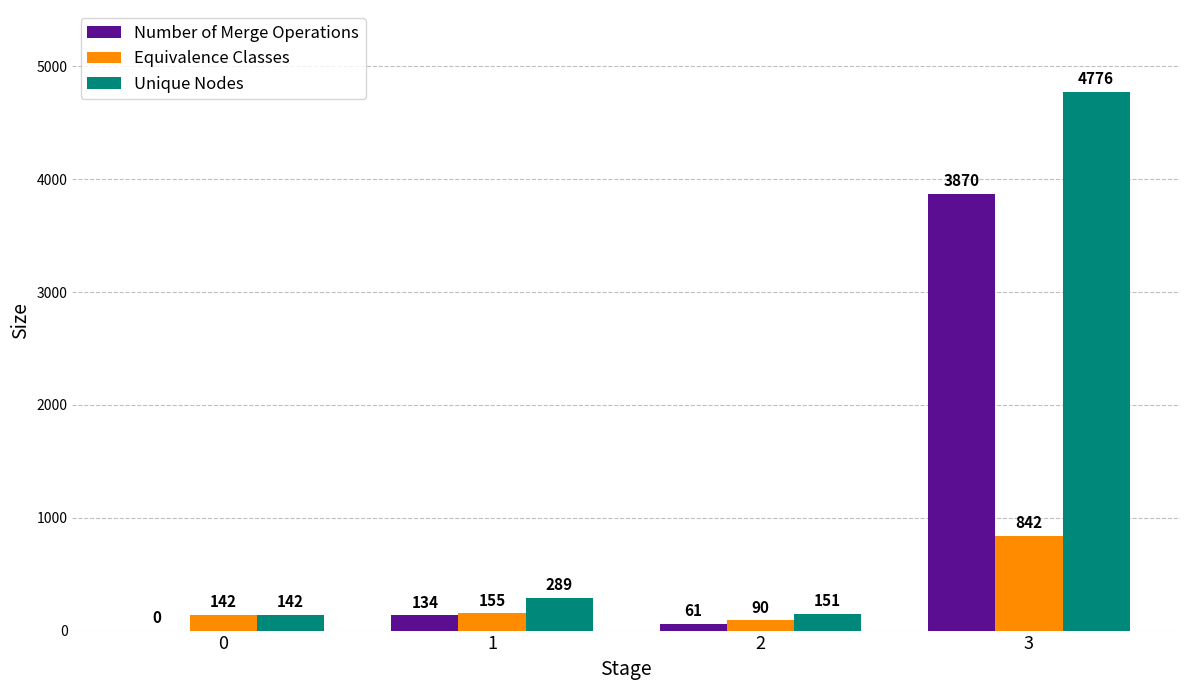

Is it true that Equivalence Classes equals 142 at 0?

True